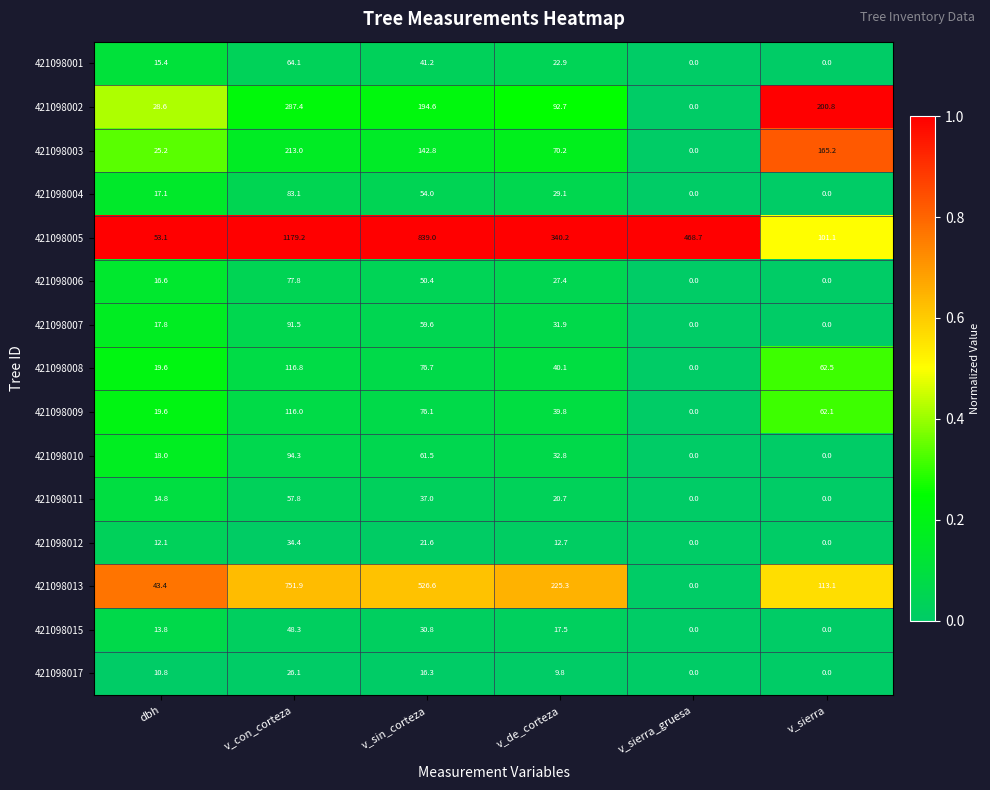

The 421098006 series shows 0.0 at v_sierra_gruesa. True or false?

True